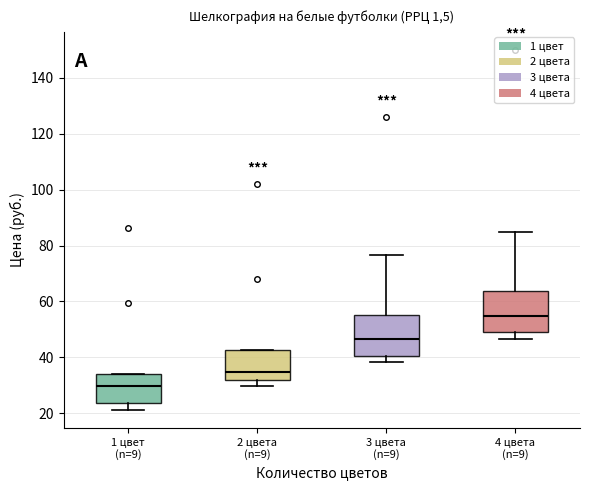

Which box's median line is the highest?

4 цвета (n=9)